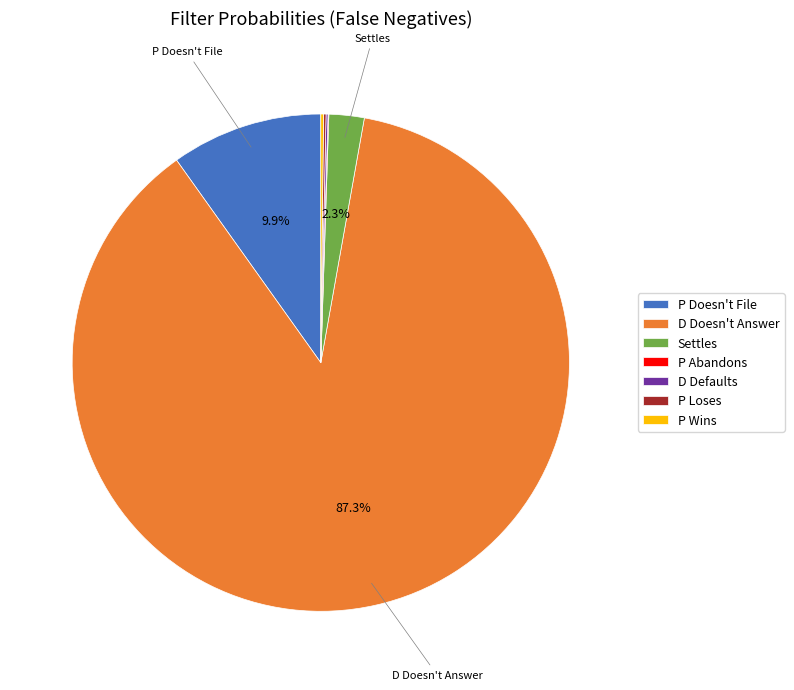

What portion of the pie excludes Settles?

97.7%